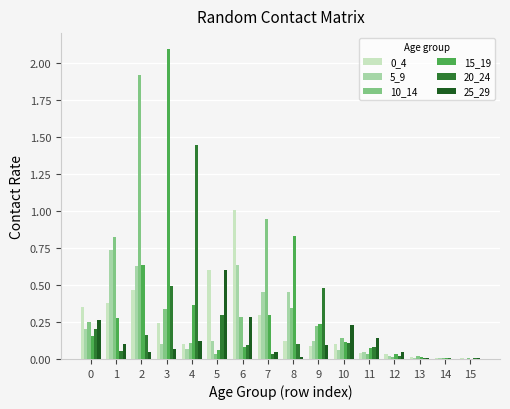

Between 2 and 3, which series saw the biggest shift?

10_14